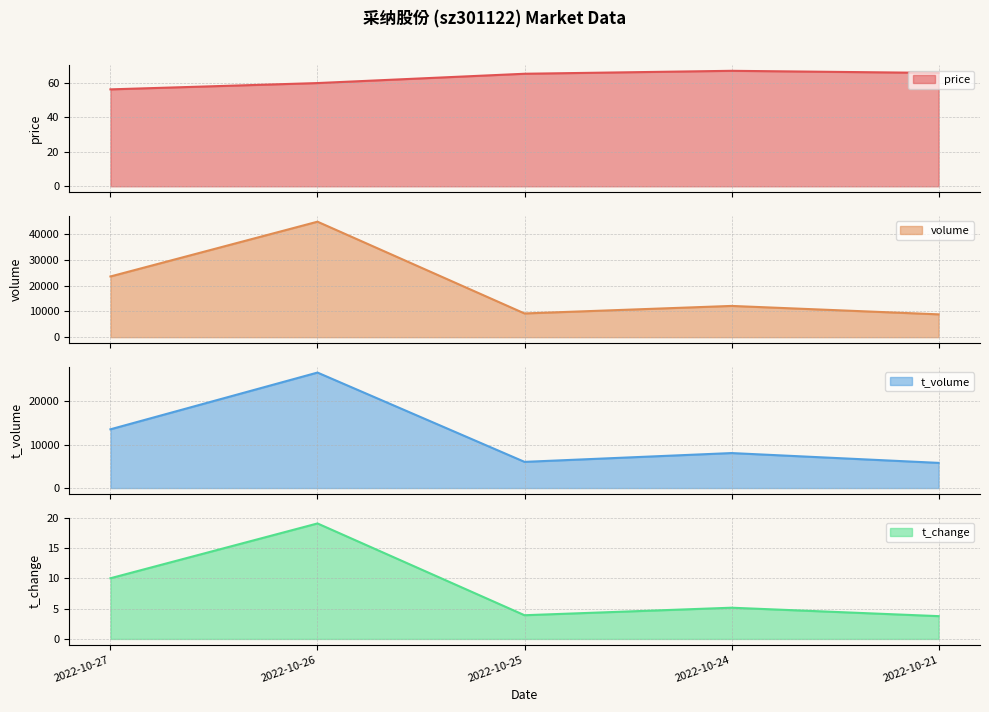

What is the difference between the maximum and minimum values in the t_volume series?

20826